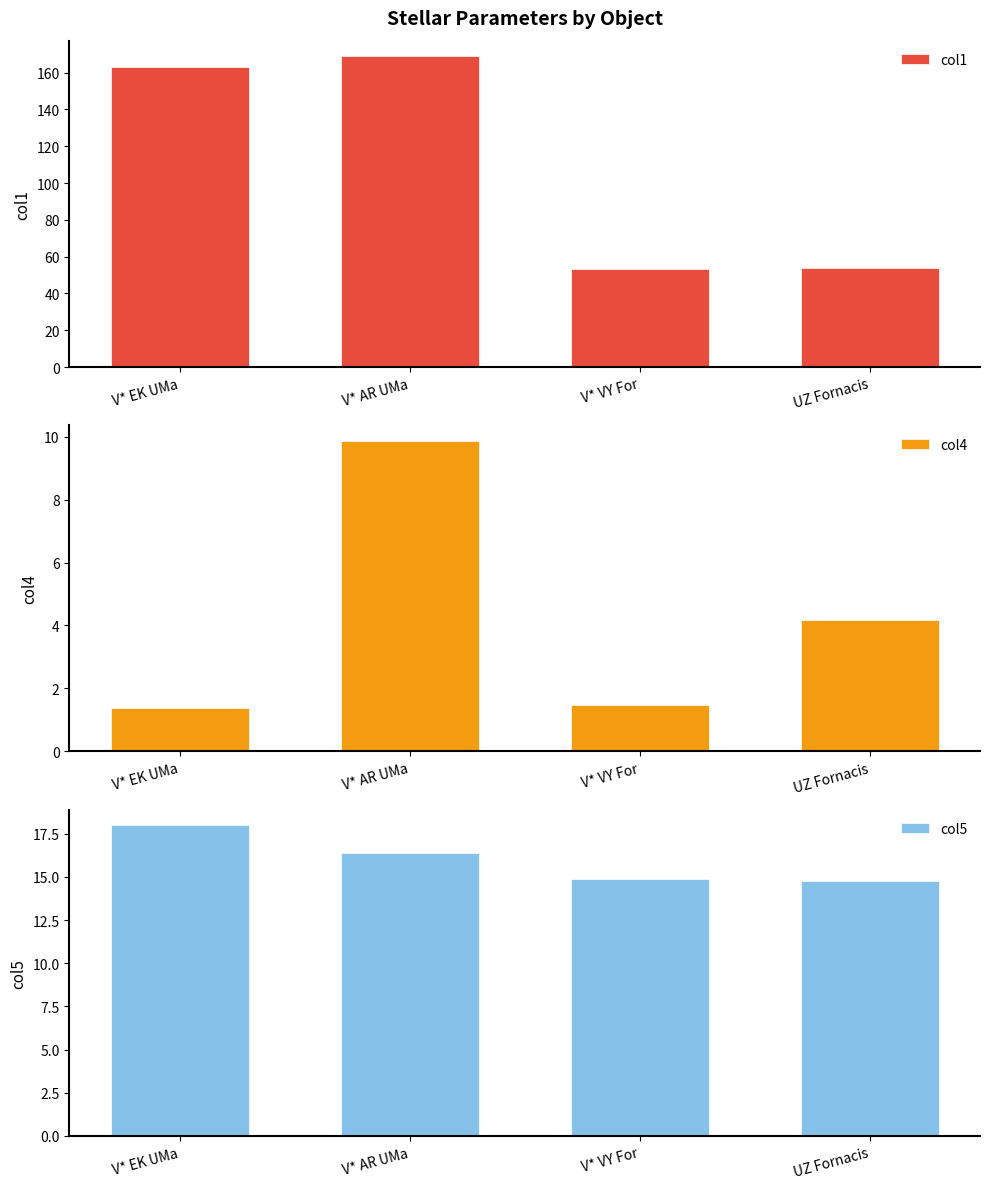

What is the value of the col1 bar at the 4th from the left?

53.9